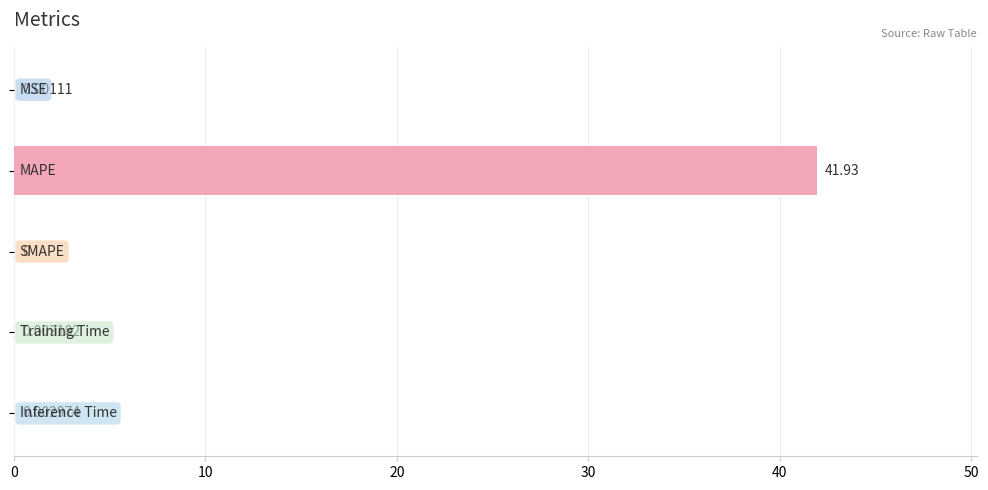

What is the sum of all values?

41.9